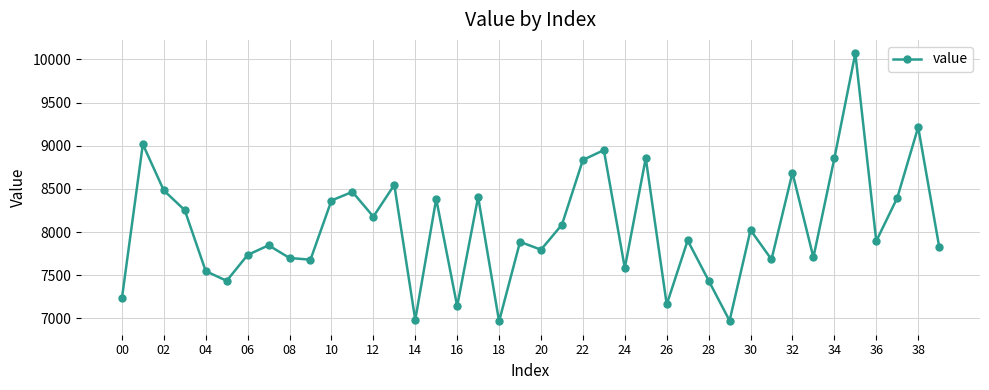

How many points are higher than both their immediate neighbors (excluding endpoints)?

14